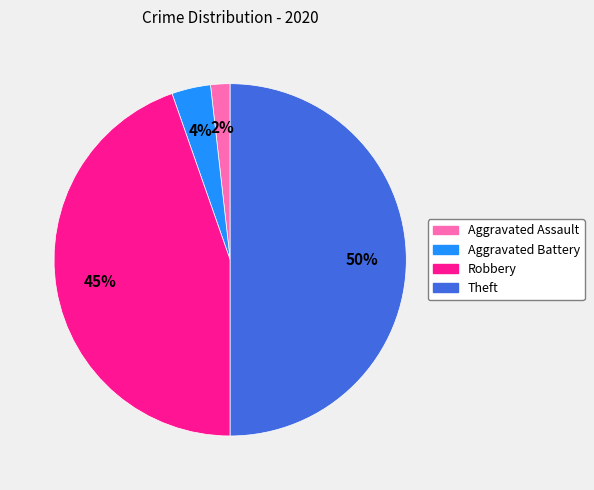

Is it true that Aggravated Assault is 2% of the pie?

True